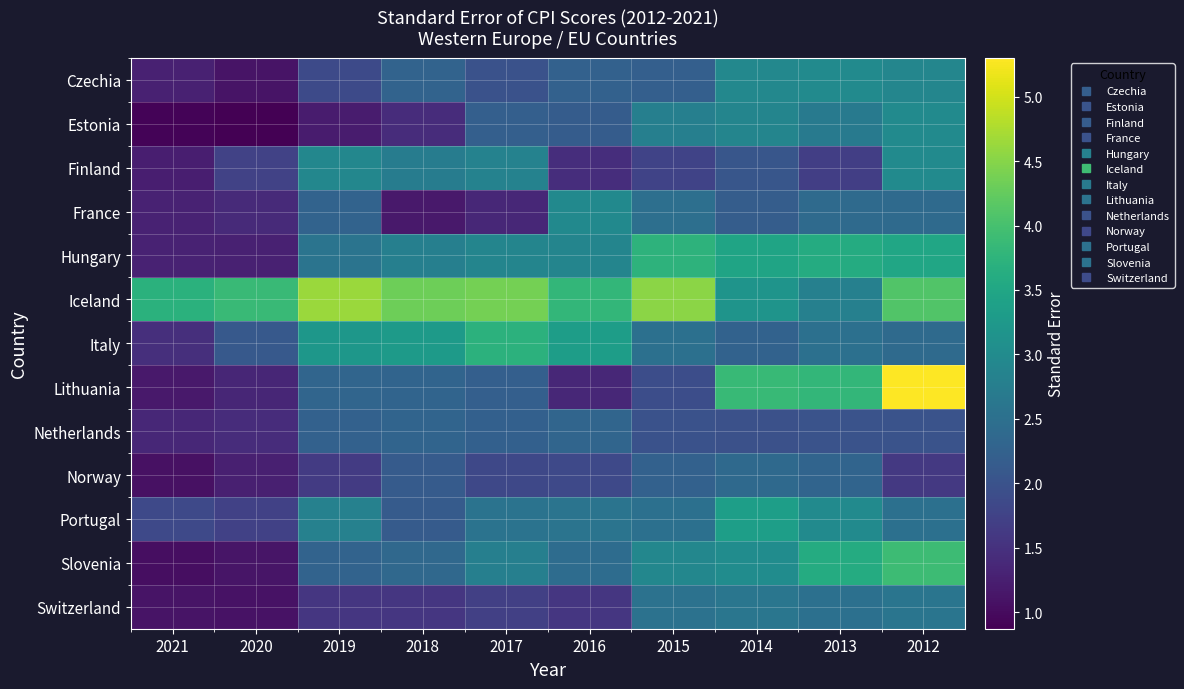

What is the smallest value displayed?

0.9